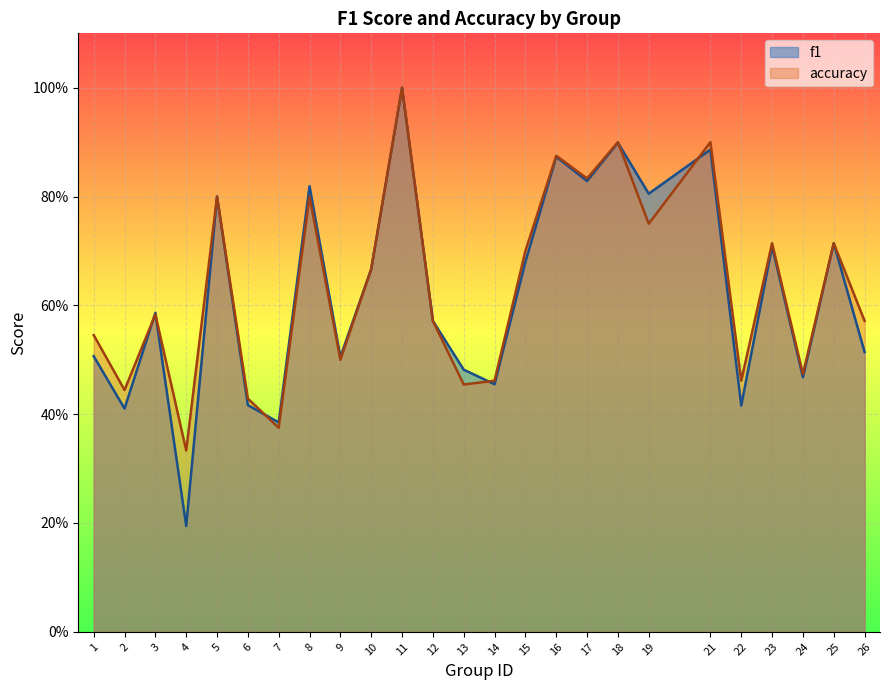

What is the total value across all series at 23?

1.4